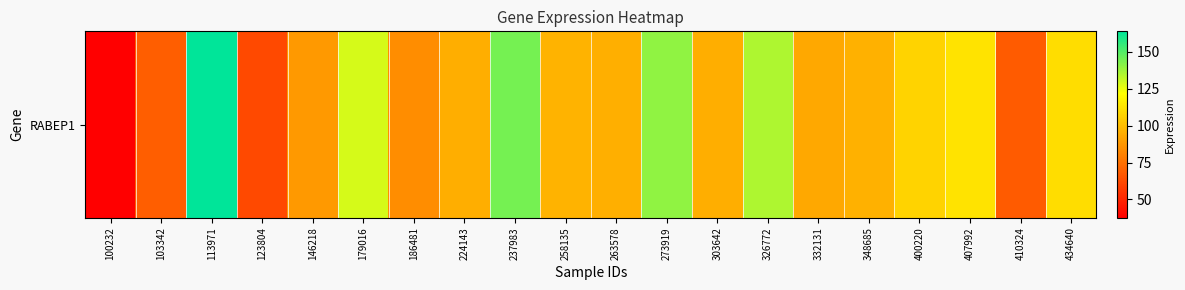

Reading right to left, what are all the values shown in this chart?

434640=110.9	410324=68.1	407992=113.0	400220=107.4	348685=96.0	332131=93.3	326772=135.0	303642=94.9	273919=140.0	263578=95.4	258135=97.0	237983=144.5	224143=94.8	186481=84.1	179016=128.8	146218=88.1	123804=62.2	113971=163.8	103342=69.0	100232=37.6